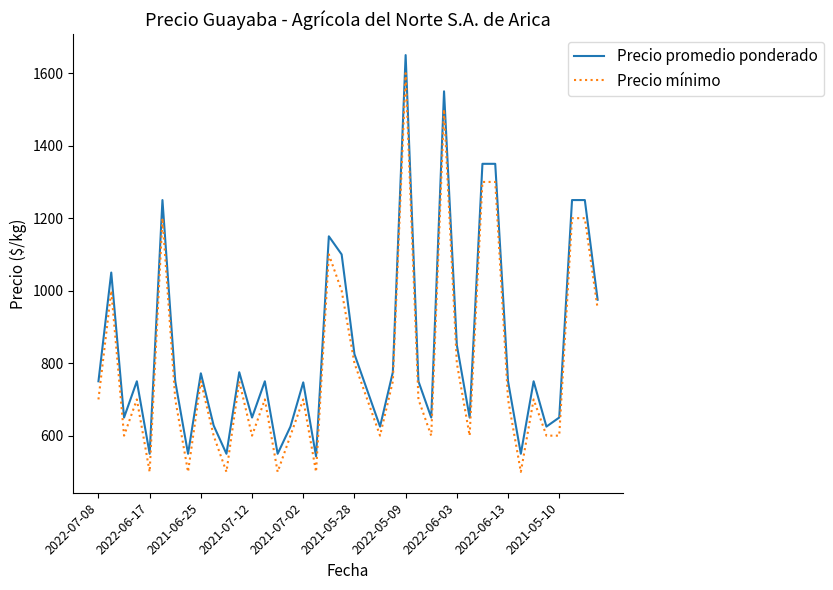

What is the highest value of the Precio mínimo series?

1600